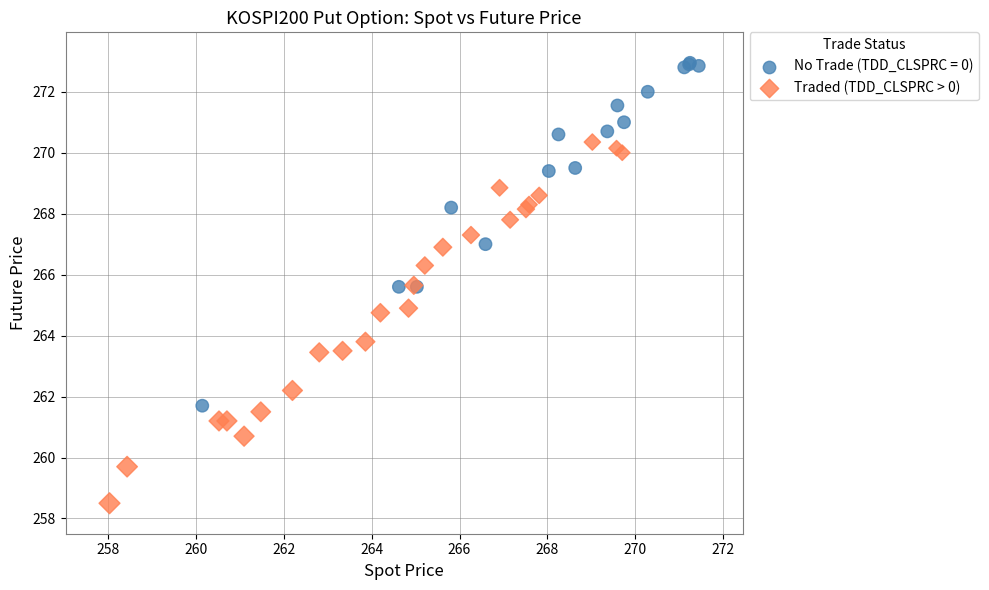

Which series contains the highest Y value?

No Trade (TDD_CLSPRC = 0)